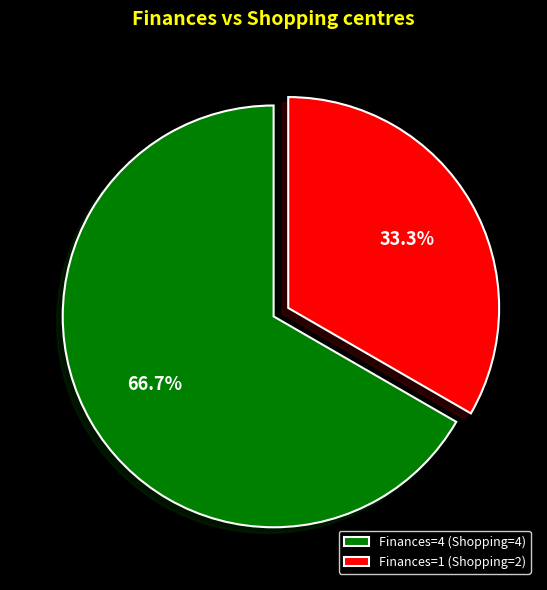

Which slice represents more than half of the pie?

Finances=4 (Shopping=4)